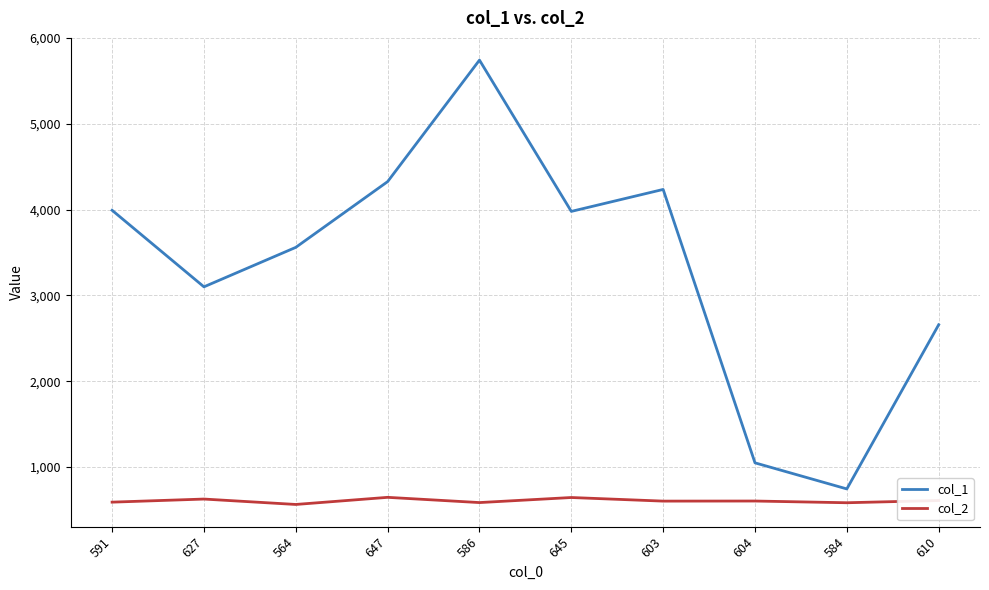

True or false: col_2 and col_1 cross at least once.

False